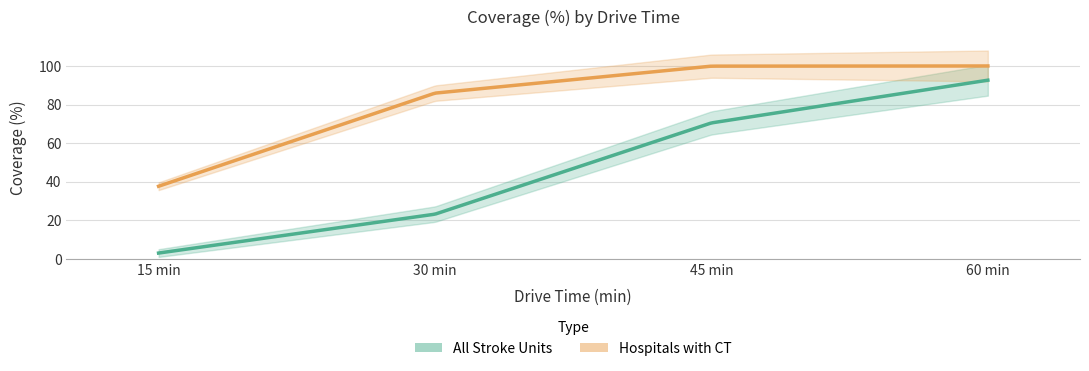

True or false: Hospitals with CT and All Stroke Units cross at least once.

False